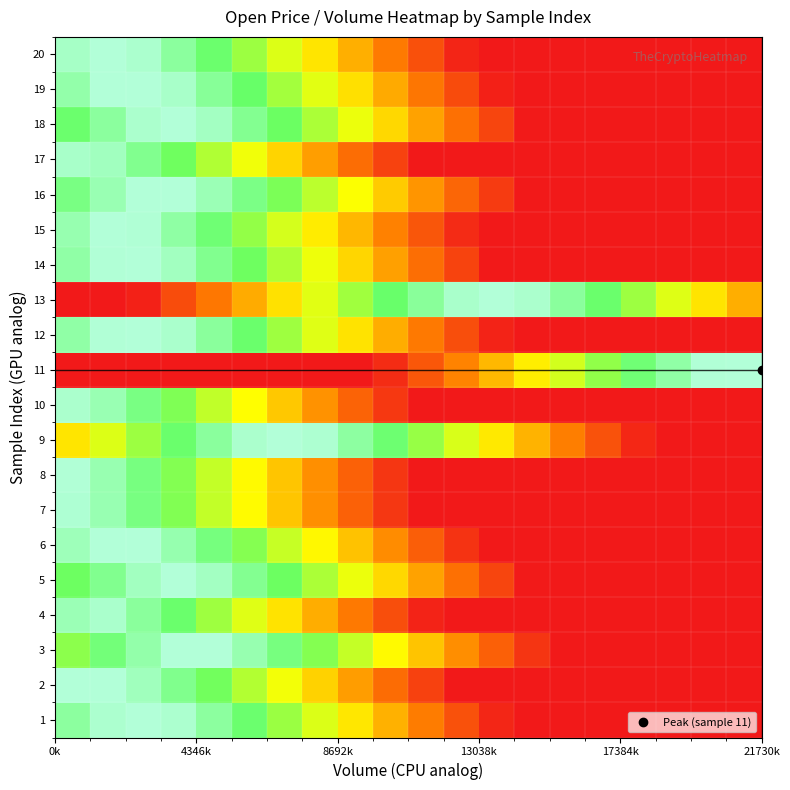

At how many categories does at least one series exceed 0?

20